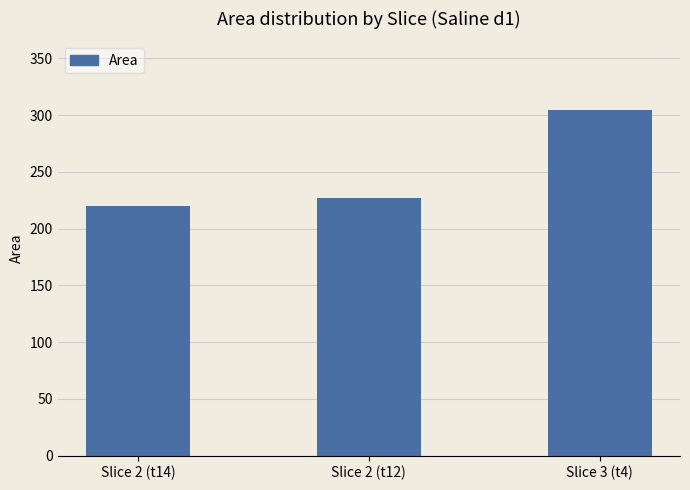

Approximately how many times larger is the value at Slice 2 (t12) compared to Slice 2 (t14)?

1.0